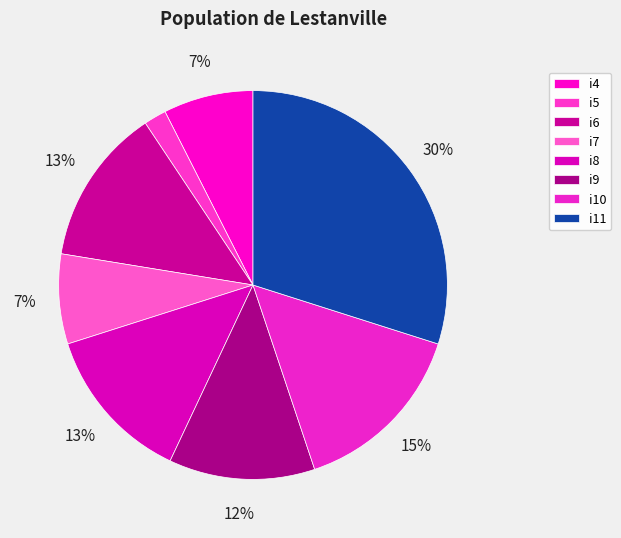

How many slices are in this pie chart?

8